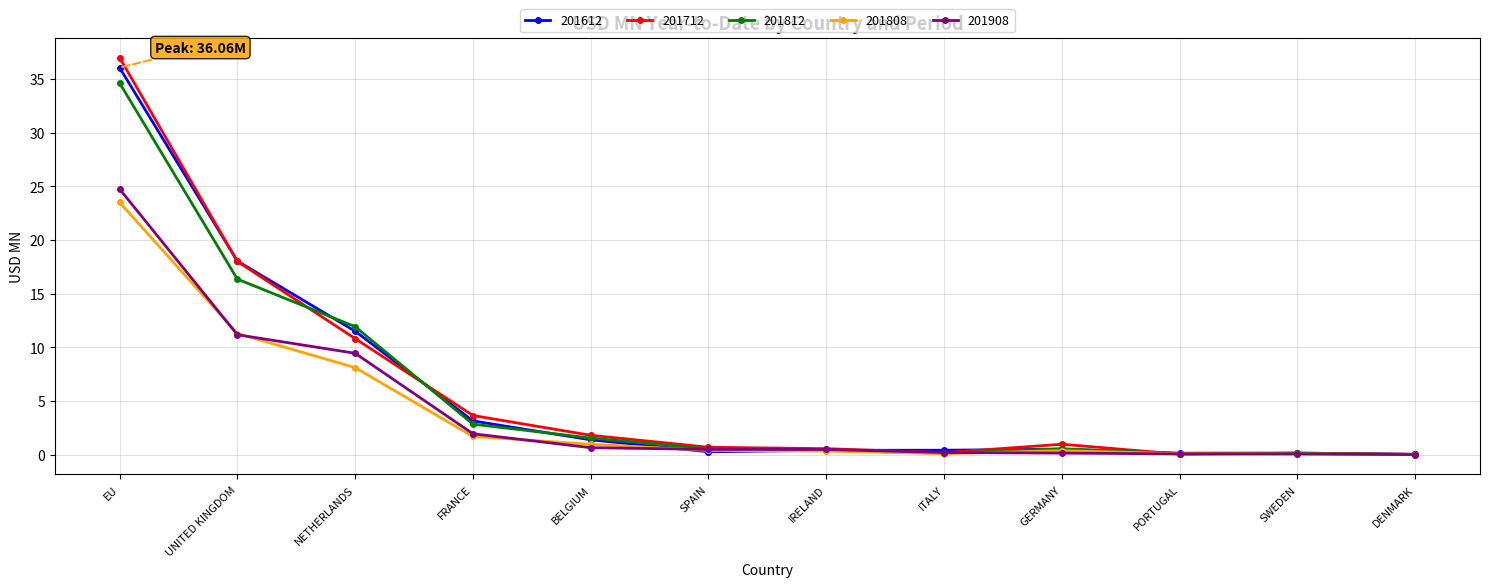

What is the label of the 6th point from the left?

SPAIN